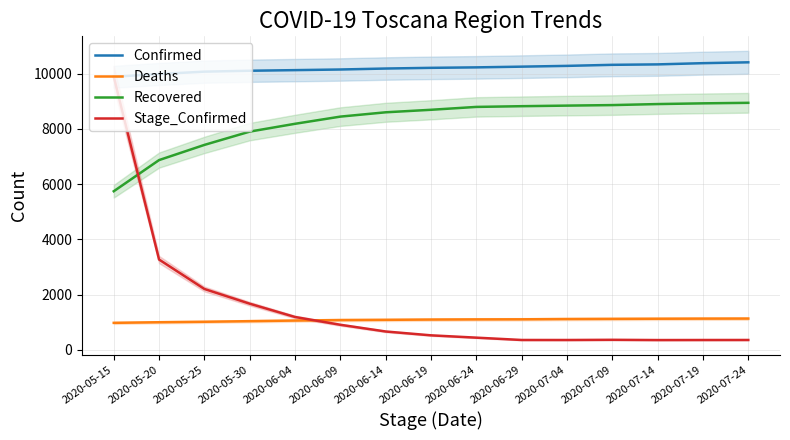

Reading left to right, extract all data points from this chart.

Confirmed: 2020-05-15=9883	2020-05-20=9982	2020-05-25=10067	2020-05-30=10100	2020-06-04=10122	2020-06-09=10145	2020-06-14=10180	2020-06-19=10205	2020-06-24=10222	2020-06-29=10248	2020-07-04=10276	2020-07-09=10314	2020-07-14=10330	2020-07-19=10374	2020-07-24=10405
Deaths: 2020-05-15=976	2020-05-20=998	2020-05-25=1015	2020-05-30=1037	2020-06-04=1059	2020-06-09=1077	2020-06-14=1085	2020-06-19=1095	2020-06-24=1101	2020-06-29=1104	2020-07-04=1114	2020-07-09=1120	2020-07-14=1125	2020-07-19=1129	2020-07-24=1131
Recovered: 2020-05-15=5739	2020-05-20=6867	2020-05-25=7416	2020-05-30=7897	2020-06-04=8180	2020-06-09=8440	2020-06-14=8596	2020-06-19=8687	2020-06-24=8791	2020-06-29=8817	2020-07-04=8838	2020-07-09=8857	2020-07-14=8894	2020-07-19=8920	2020-07-24=8939
Stage_Confirmed: 2020-05-15=9883	2020-05-20=3267	2020-05-25=2202	2020-05-30=1669	2020-06-04=1188	2020-06-09=906	2020-06-14=663	2020-06-19=524	2020-06-24=440	2020-06-29=356	2020-07-04=355	2020-07-09=362	2020-07-14=353	2020-07-19=355	2020-07-24=356